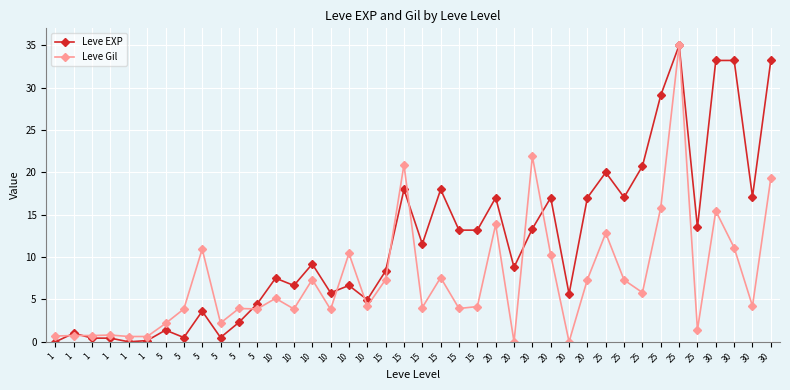

What is the difference between the second highest and minimum values in the Leve Gil series?

21.9